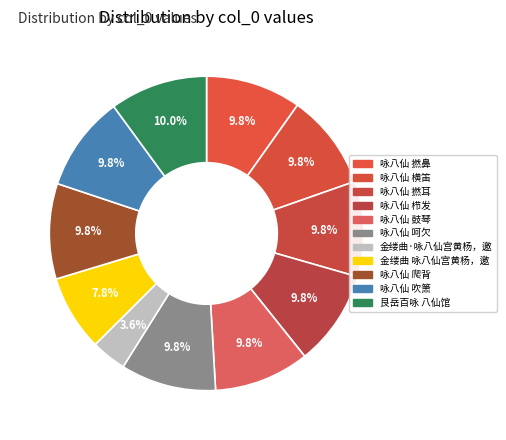

What percentage is the 咏八仙 横笛 slice, to the nearest percent?

10%